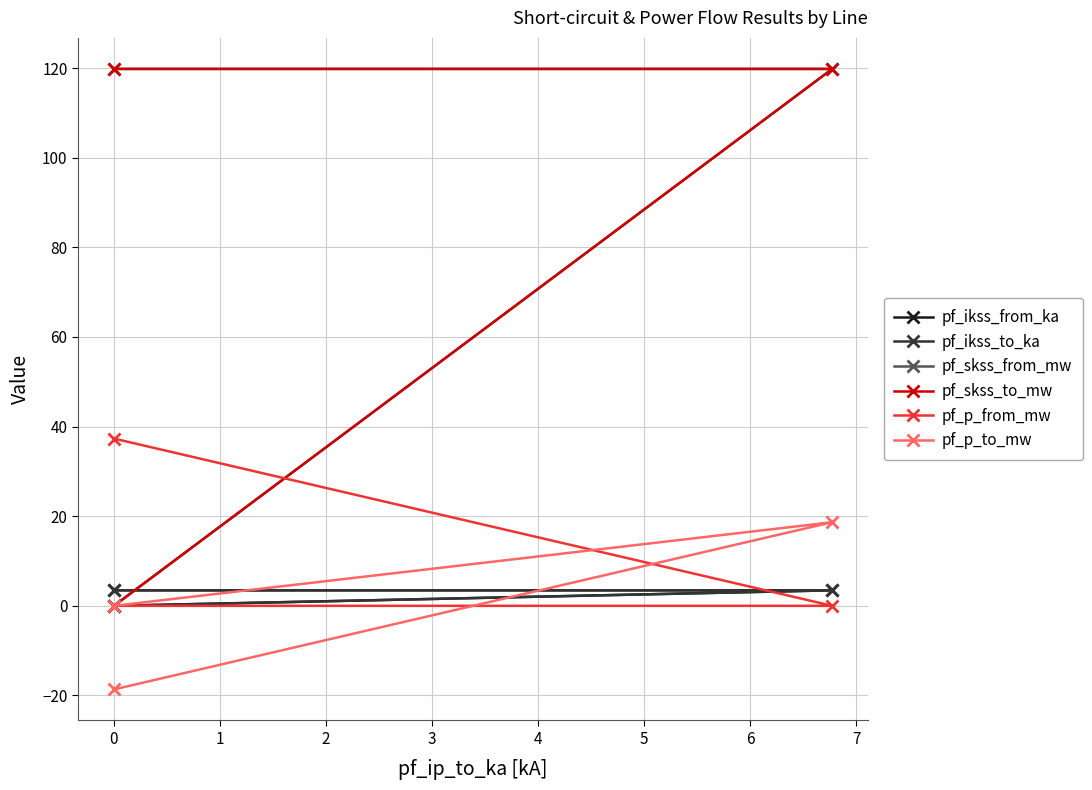

True or false: pf_p_to_mw has a value of -18.0 at 0.

False